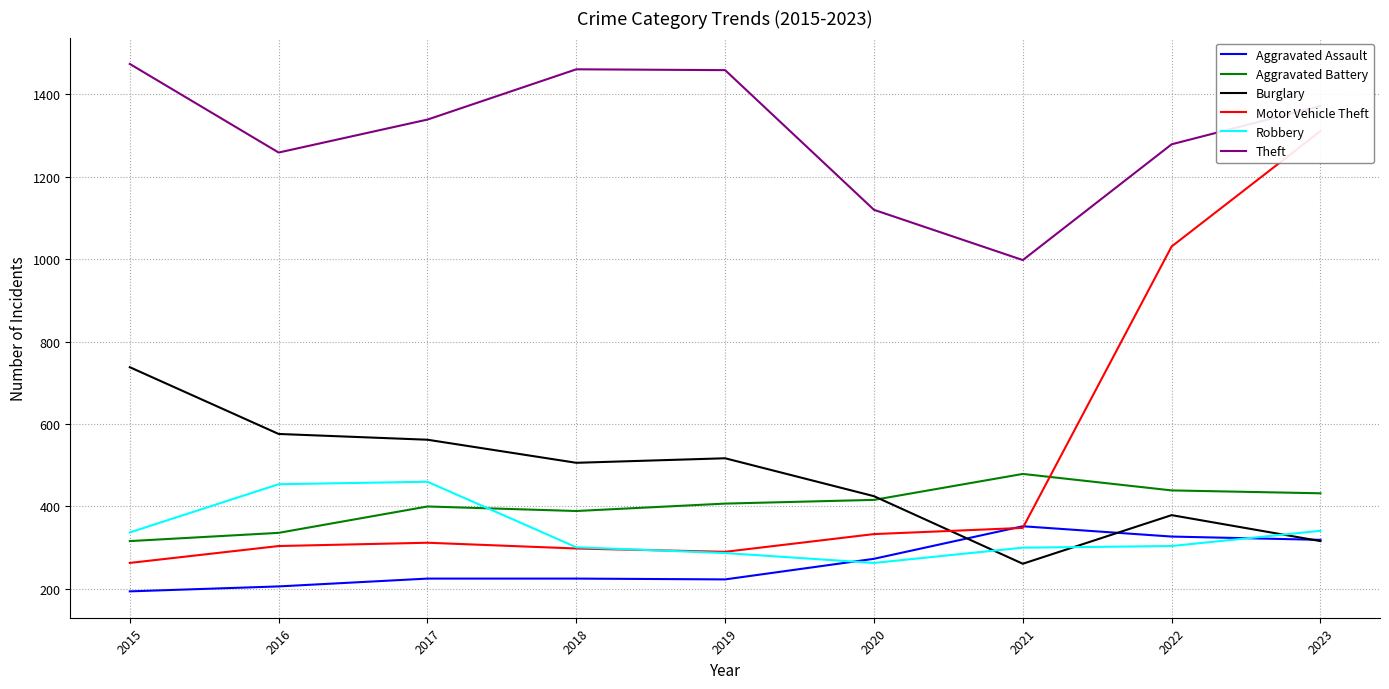

Reading right to left, list all the values displayed in this chart.

Aggravated Assault: 2023=319	2022=327	2021=352	2020=273	2019=223	2018=225	2017=225	2016=206	2015=194
Aggravated Battery: 2023=432	2022=439	2021=479	2020=416	2019=407	2018=389	2017=400	2016=336	2015=316
Burglary: 2023=316	2022=379	2021=261	2020=425	2019=517	2018=506	2017=562	2016=576	2015=738
Motor Vehicle Theft: 2023=1311	2022=1031	2021=348	2020=333	2019=290	2018=298	2017=312	2016=304	2015=263
Robbery: 2023=341	2022=304	2021=300	2020=263	2019=287	2018=301	2017=460	2016=454	2015=337
Theft: 2023=1372	2022=1279	2021=998	2020=1120	2019=1459	2018=1461	2017=1339	2016=1259	2015=1474